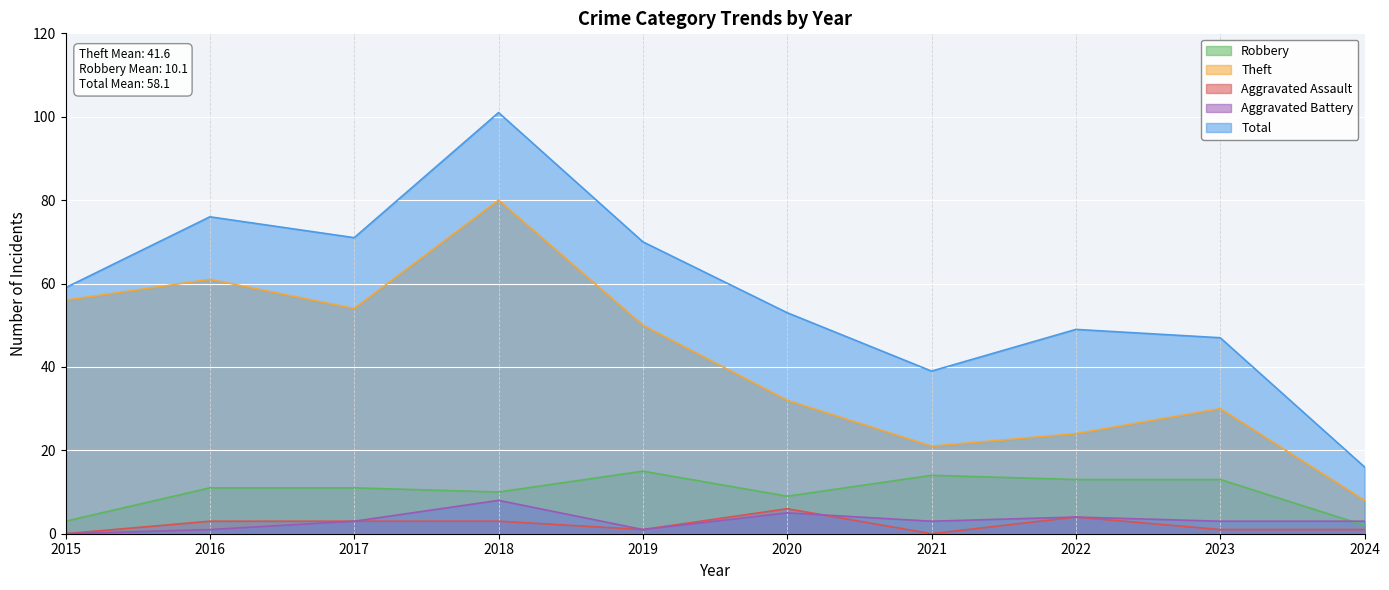

Rank the series at 2018 from highest to lowest value.

Total, Theft, Robbery, Aggravated Battery, Aggravated Assault